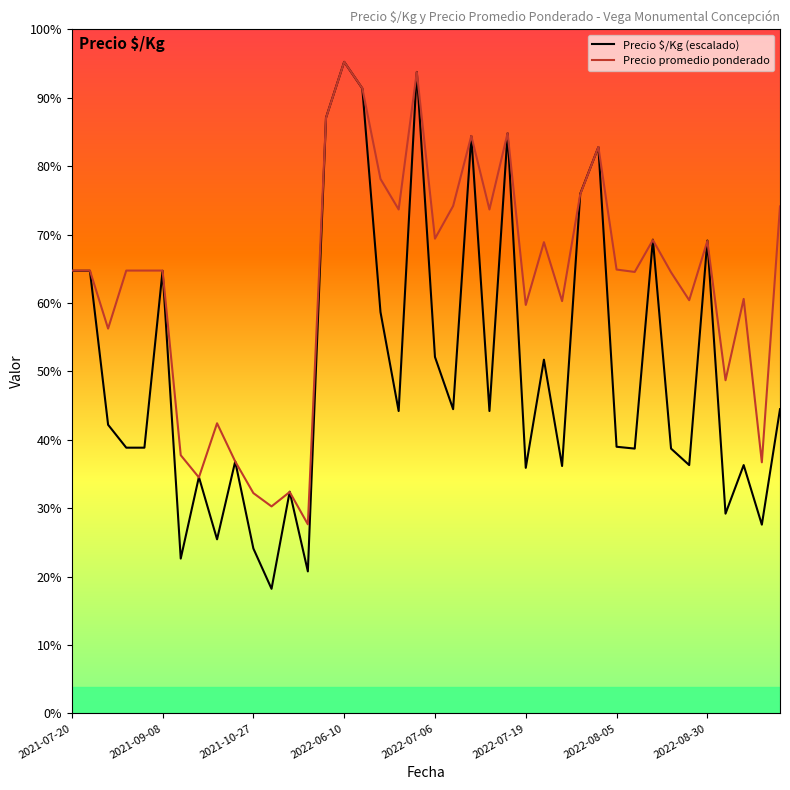

Reading left to right, extract all data points from this chart.

Precio $/Kg (escalado): 14492.0	14492.0	9451.3	8701.2	8701.2	14492.0	5070.7	7741.1	5700.8	8251.2	5400.8	4080.6	7261.0	4650.7	19502.7	21333.0	20462.9	13141.8	9901.4	21003.0	11671.6	9961.4	18902.7	9901.4	18992.7	8041.1	11581.6	8101.1	17012.4	18542.6	8731.2	8671.2	15512.2	8671.2	8131.1	15482.2	6540.9	8131.1	6180.9	9961.4
Precio promedio ponderado: 14500.0	14500.0	12600.0	14500.0	14500.0	14500.0	8455.0	7727.0	9500.0	8250.0	7214.0	6778.0	7250.0	6192.0	19500.0	21333.0	20467.0	17500.0	16500.0	21000.0	15545.0	16615.0	18909.0	16500.0	19000.0	13375.0	15429.0	13500.0	17000.0	18545.0	14533.0	14455.0	15500.0	14444.0	13529.0	15467.0	10909.0	13571.0	8222.0	16600.0